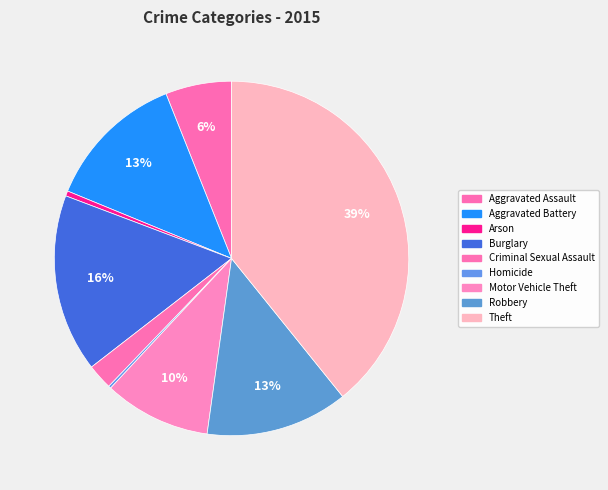

Does Arson account for over 50% of the chart?

No